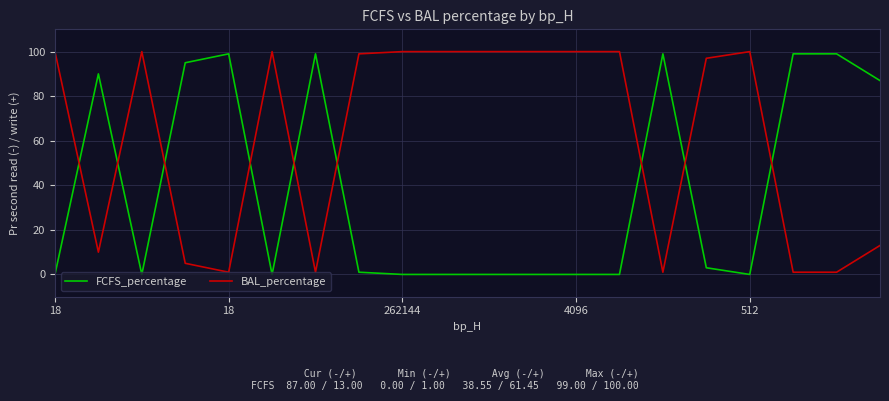

Which series ends up on top after the final intersection of BAL_percentage and FCFS_percentage?

FCFS_percentage